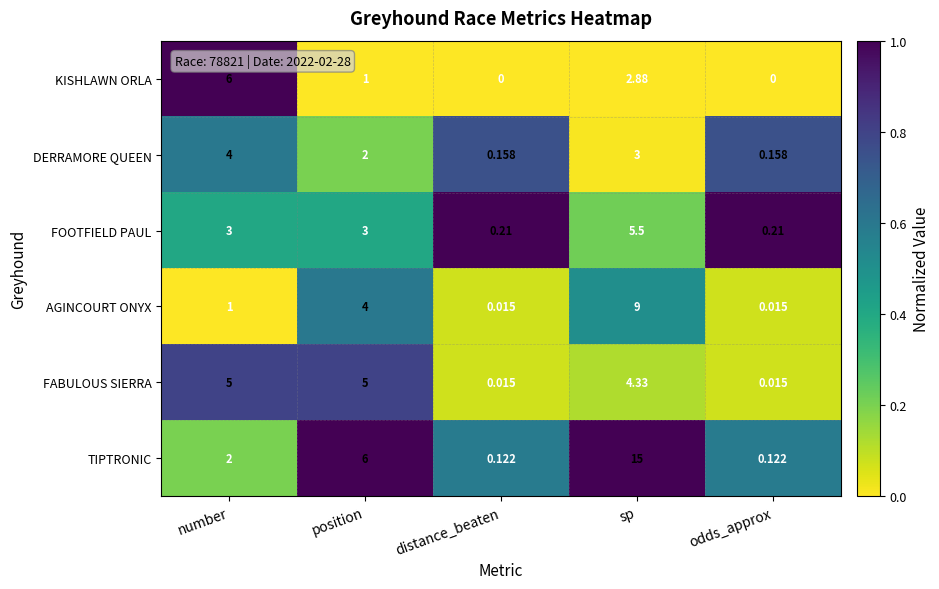

What is the total value across all series at number?

21.0